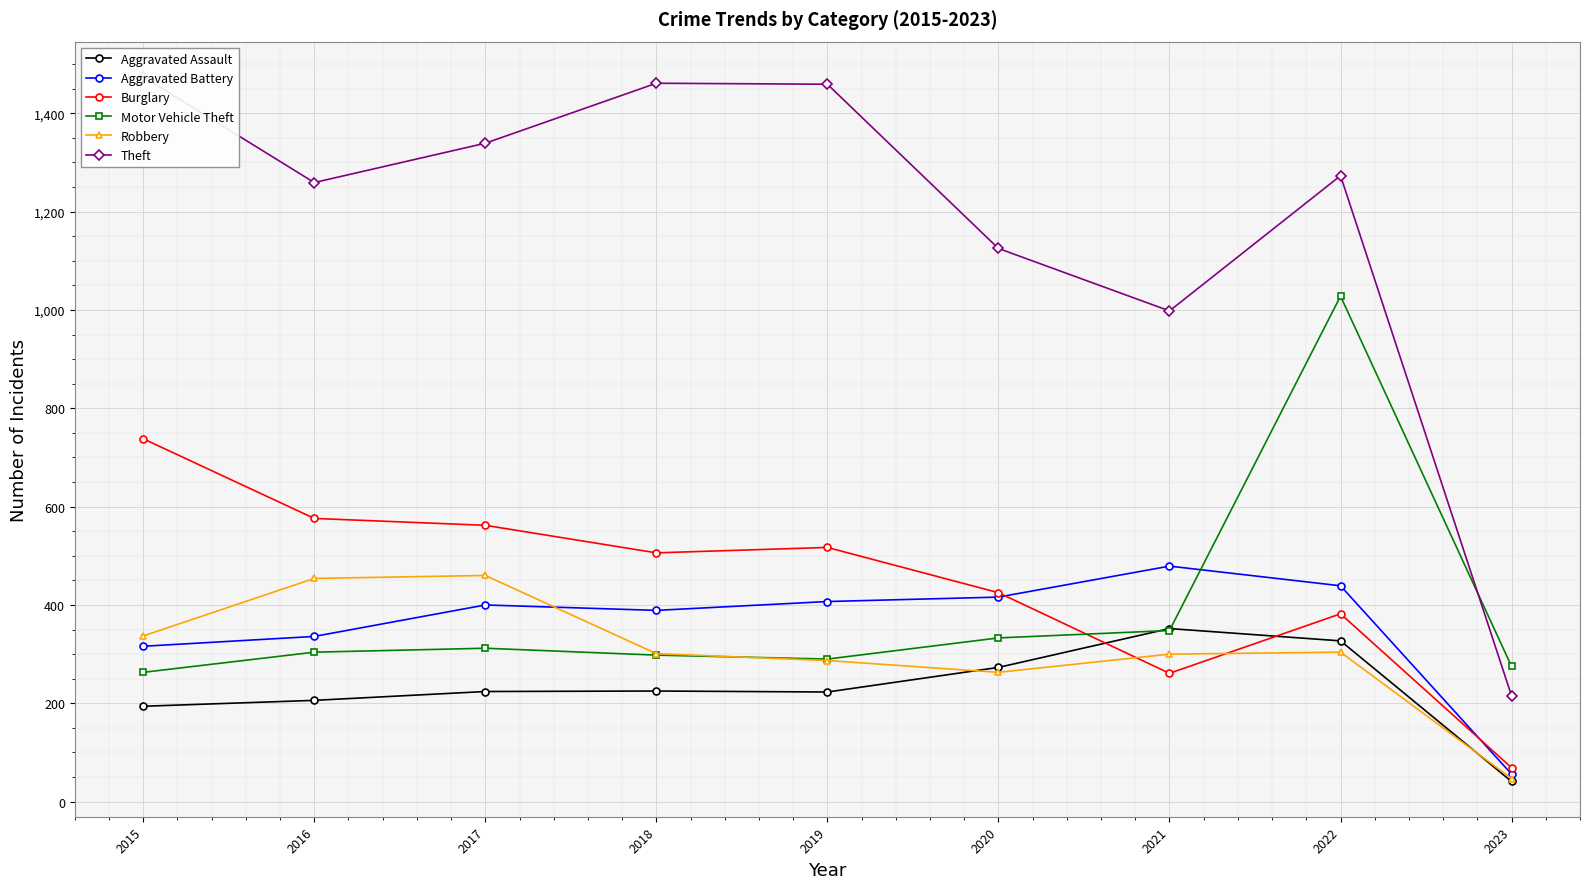

How many intersections are there between Robbery and Aggravated Assault?

2